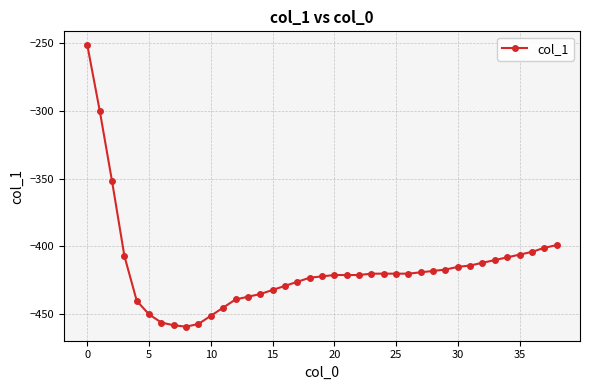

What is the value of the 7th point from the left?

-456